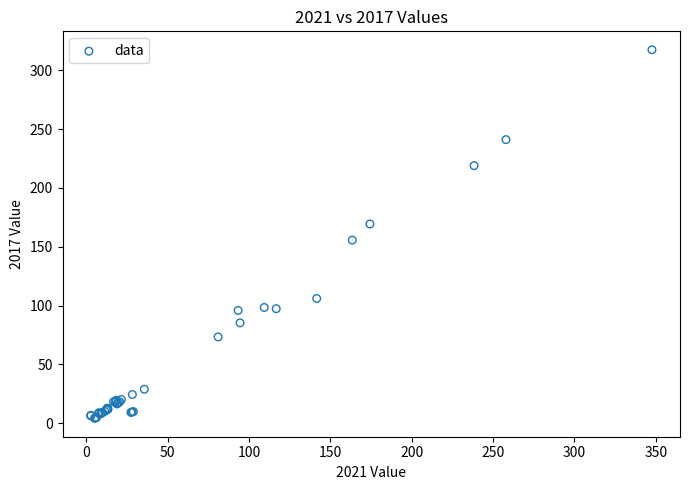

What Y value in the scatter plot is closest to 160?

155.7